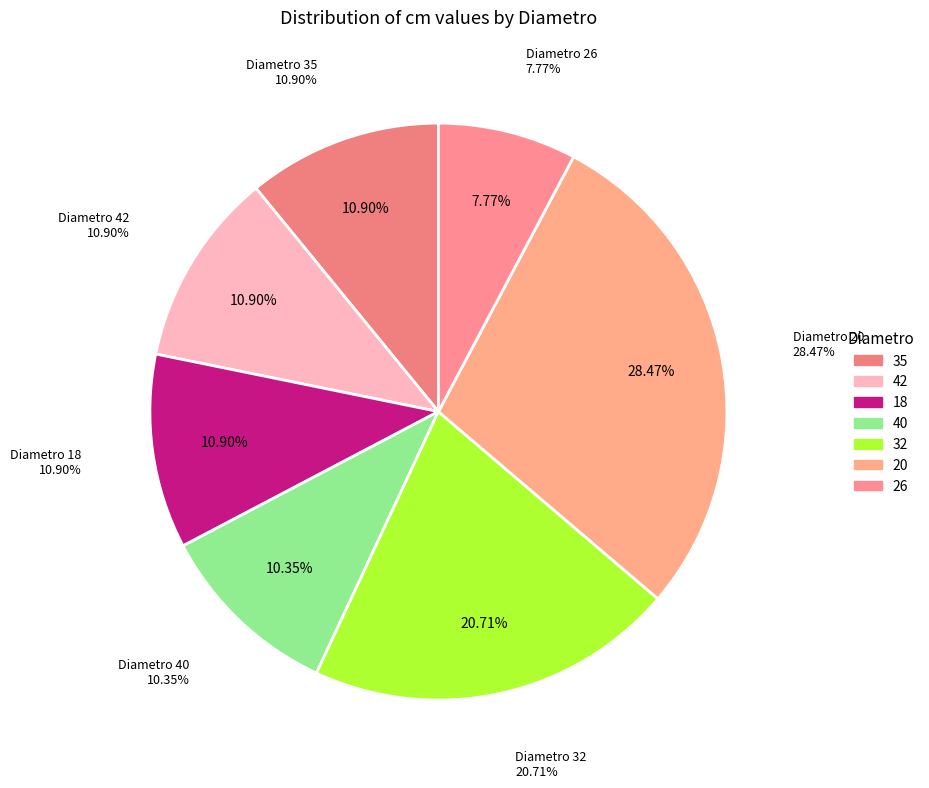

To the nearest percent, what is the combined percentage of 40 and 18?

21%